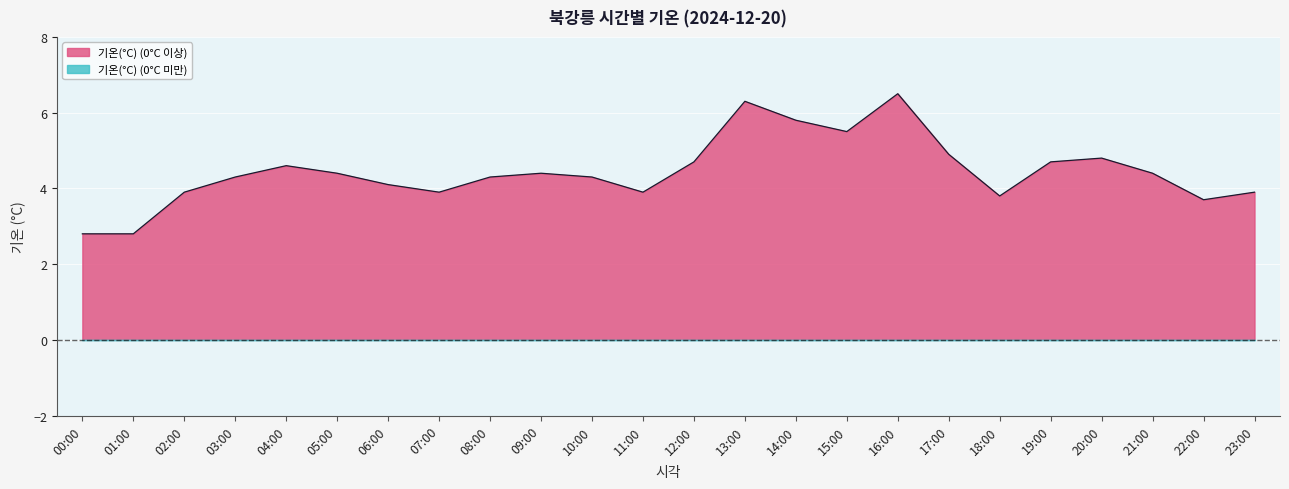

Where is the first local maximum?

04:00